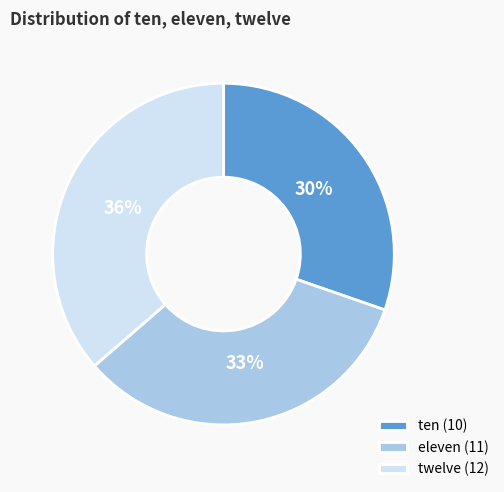

To the nearest percent, what is the average slice percentage?

33%